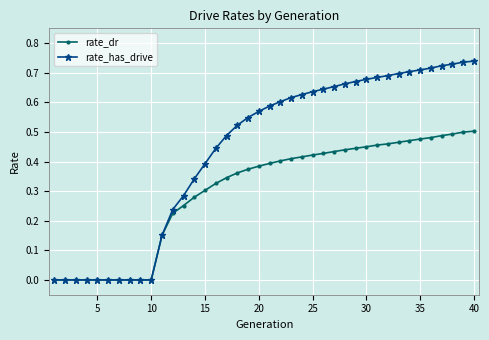

List the series in order of their peak value, lowest first.

rate_dr, rate_has_drive